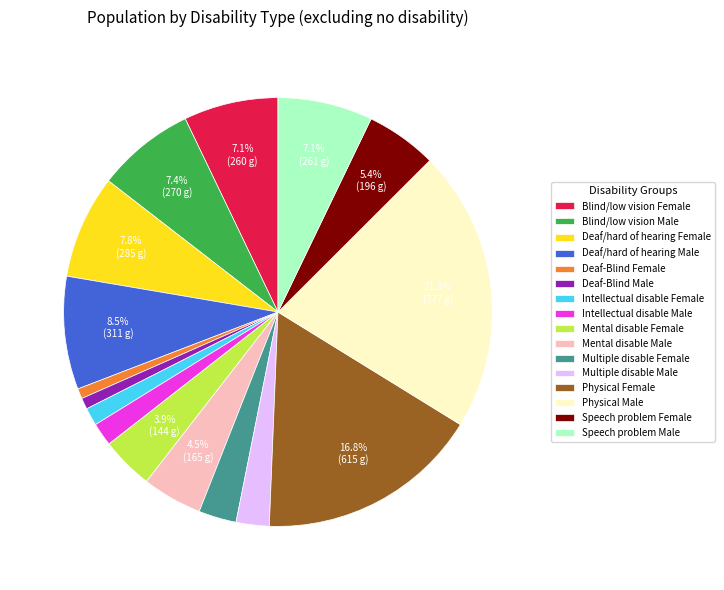

True or false: Blind/low vision Female accounts for 17% of the total.

False